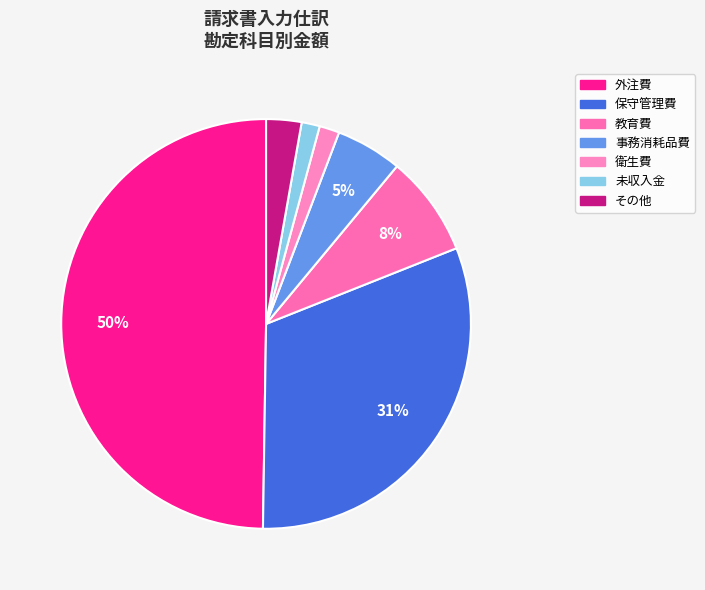

How many segments does this pie chart have?

7